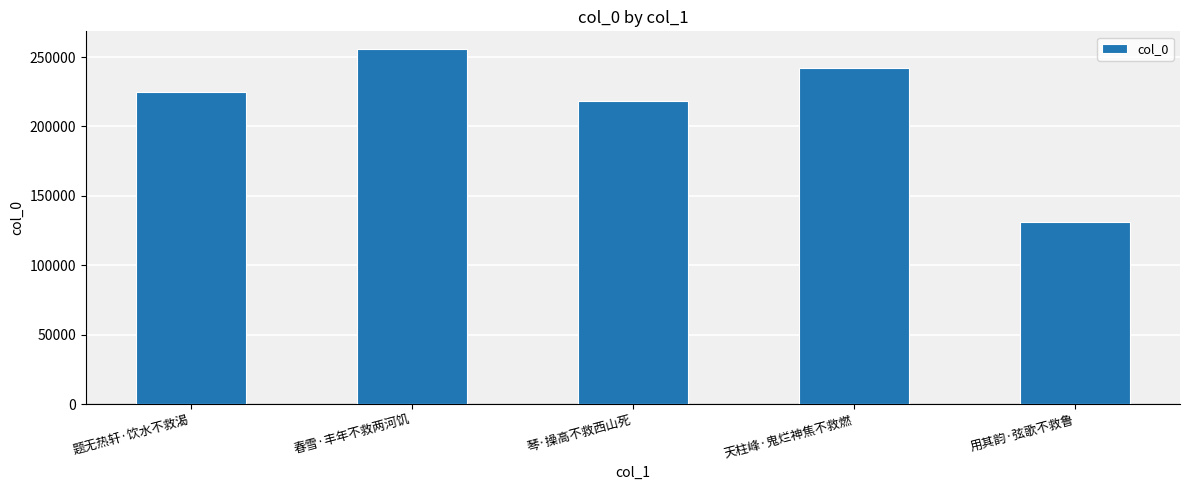

Are the bars horizontal?

No